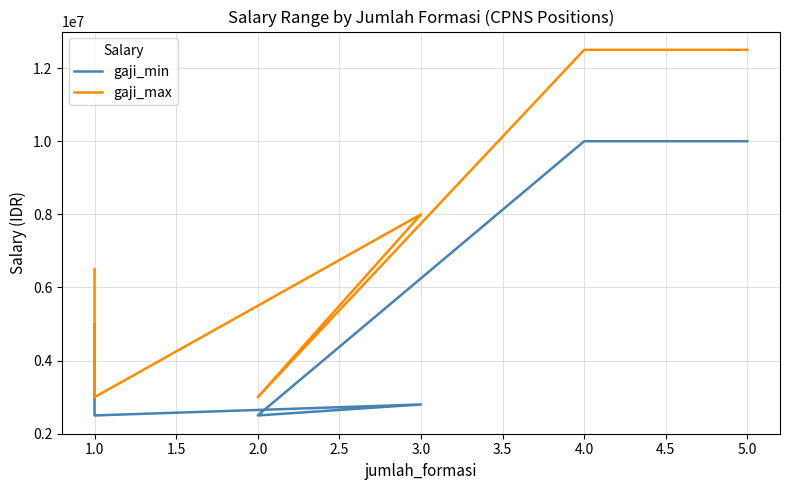

What is the spread (max minus min) of values at 1.0?

1500000